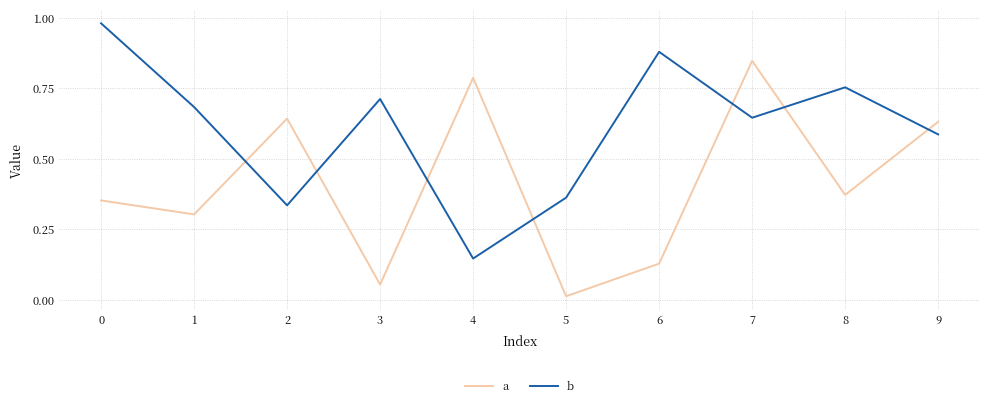

Where is the first local maximum for a?

2